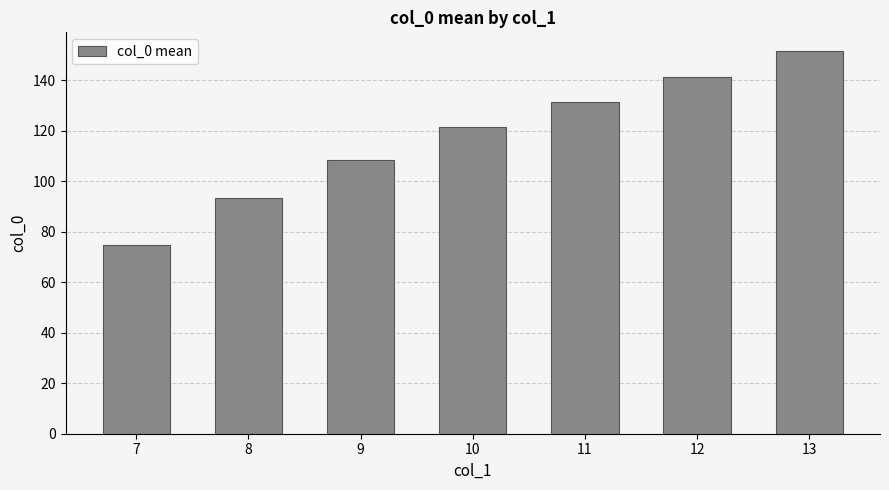

What is the minimum value shown in the chart?

74.6